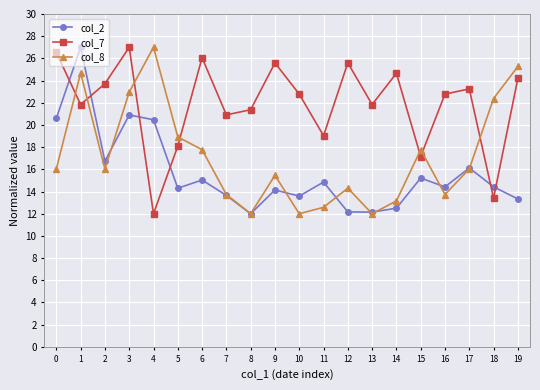

The value of col_7 at 15 is 17.2. True or false?

True